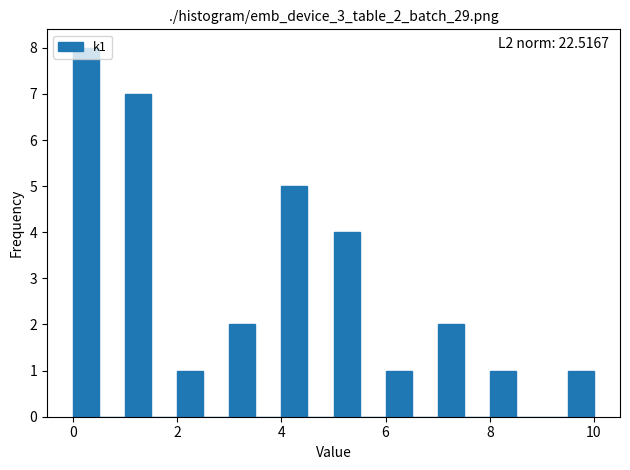

Read against the x-axis, roughly where is the centre of the tallest bar?

0.2